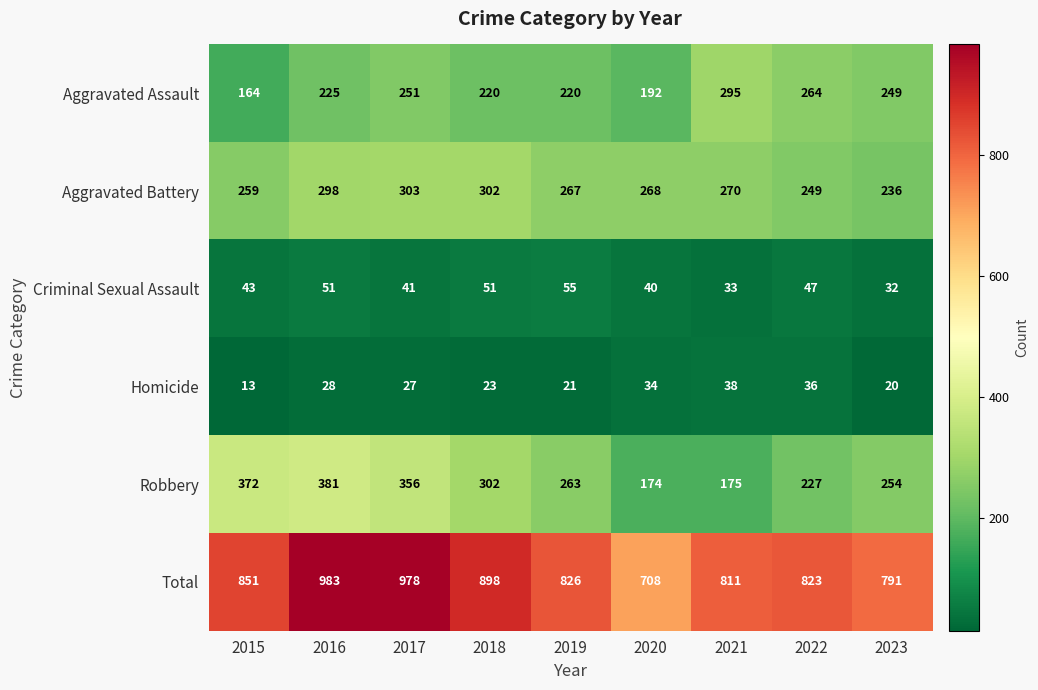

What is the smallest value displayed?

13